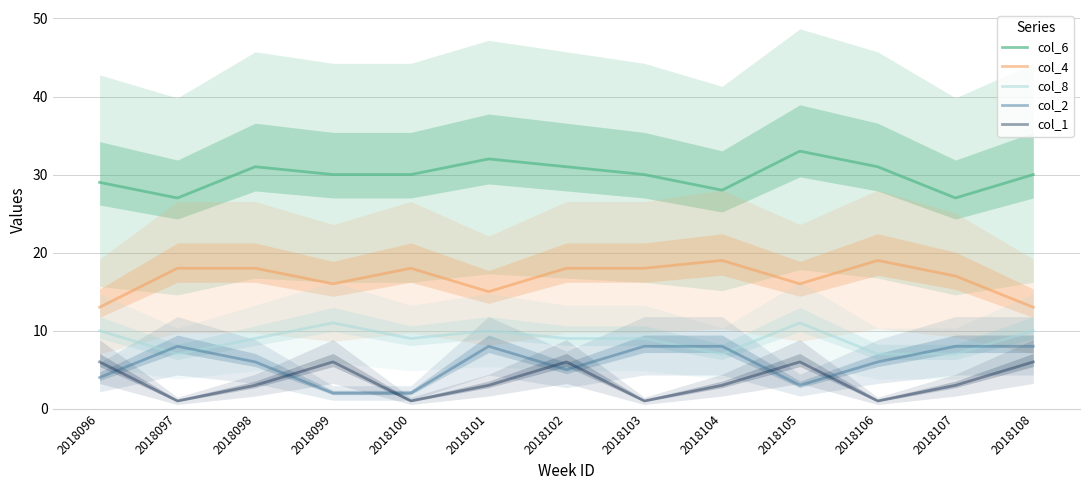

Is it true that col_8 equals 3 at 2018102?

False